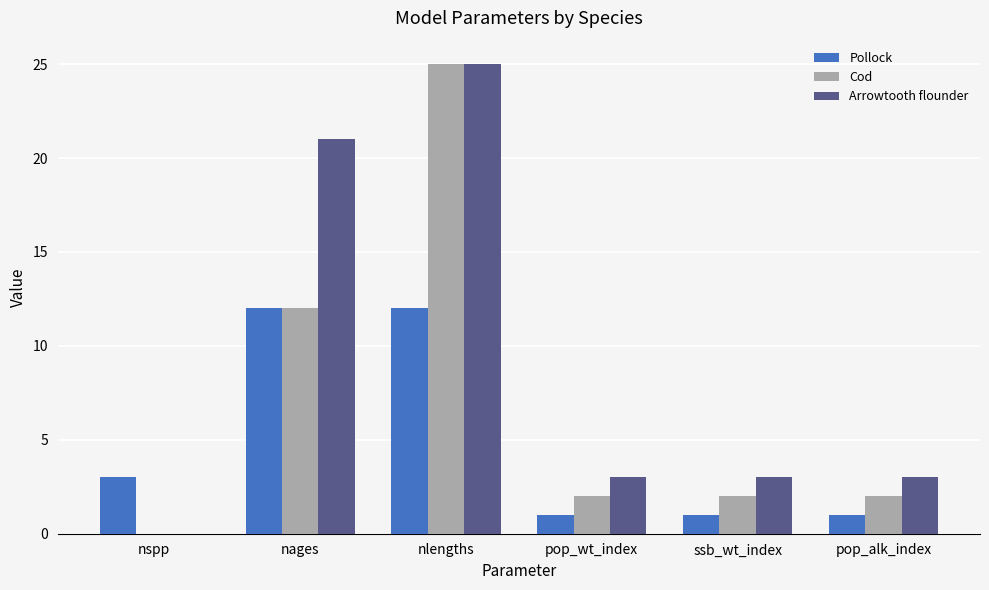

What is the total value across all series at pop_alk_index?

6